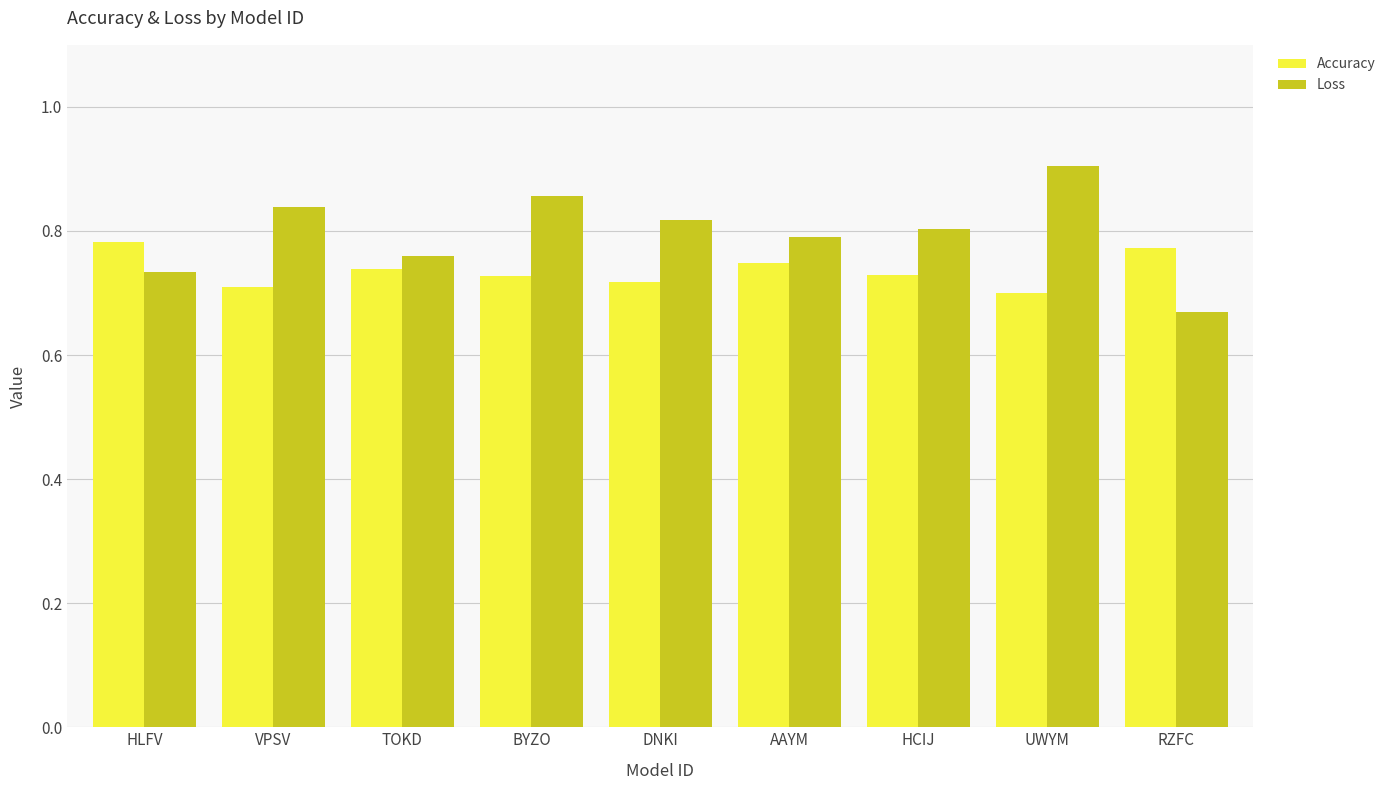

Rank the categories by Loss value from highest to lowest.

UWYM, BYZO, VPSV, DNKI, HCIJ, AAYM, TOKD, HLFV, RZFC